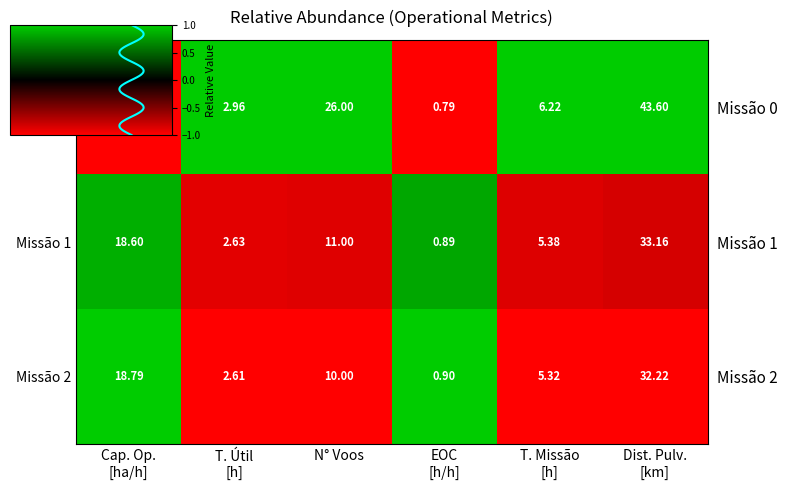

Which series has the largest range (max minus min)?

Missão 0